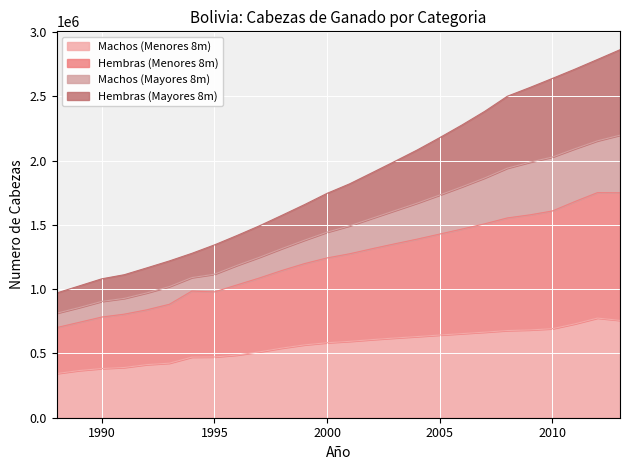

What is the highest value of the Machos (Menores 8m) series?

775456